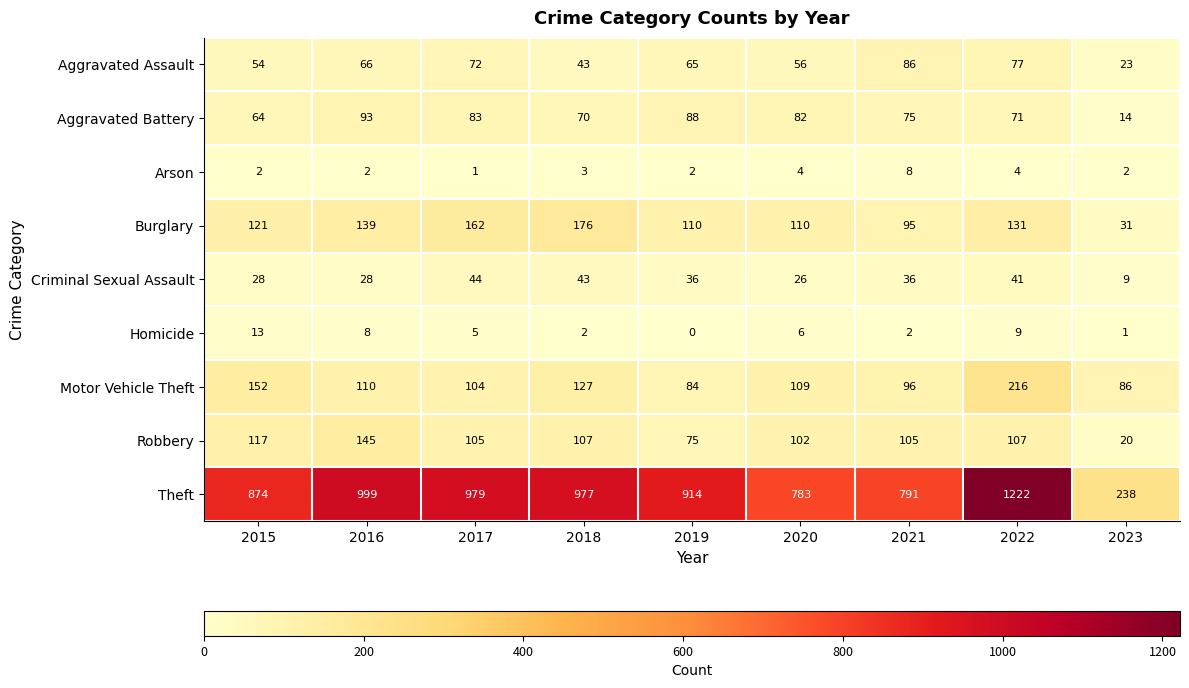

The value of Criminal Sexual Assault at 2017 is 25. True or false?

False